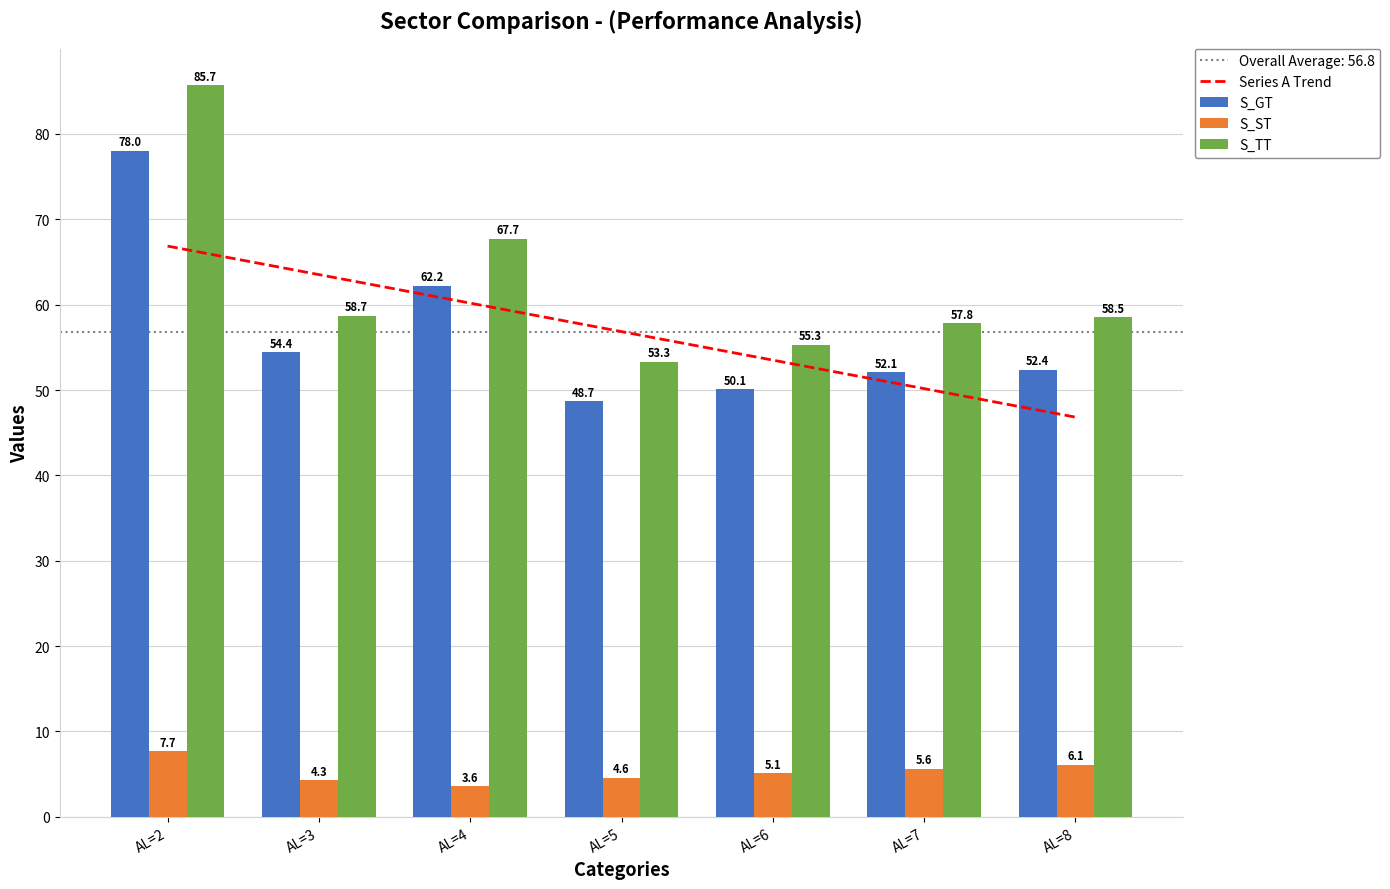

What is the difference between the Series A Trend values at AL=4 and AL=6?

6.7